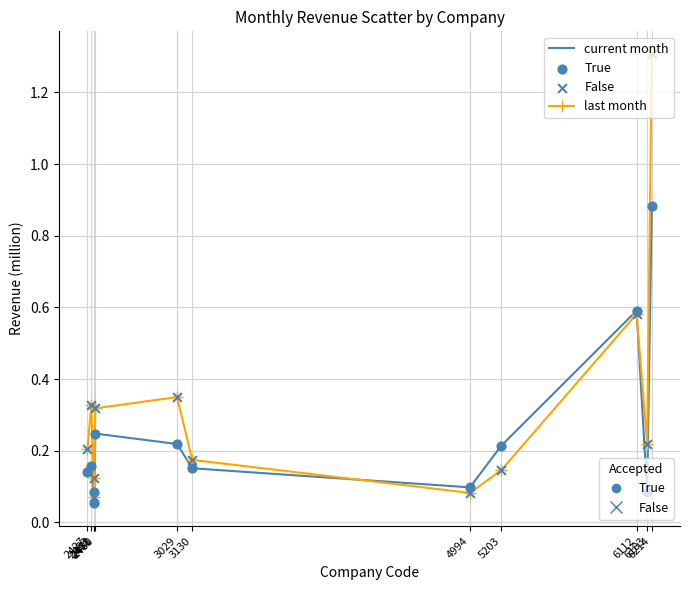

What is the maximum value shown in the chart?

1.3